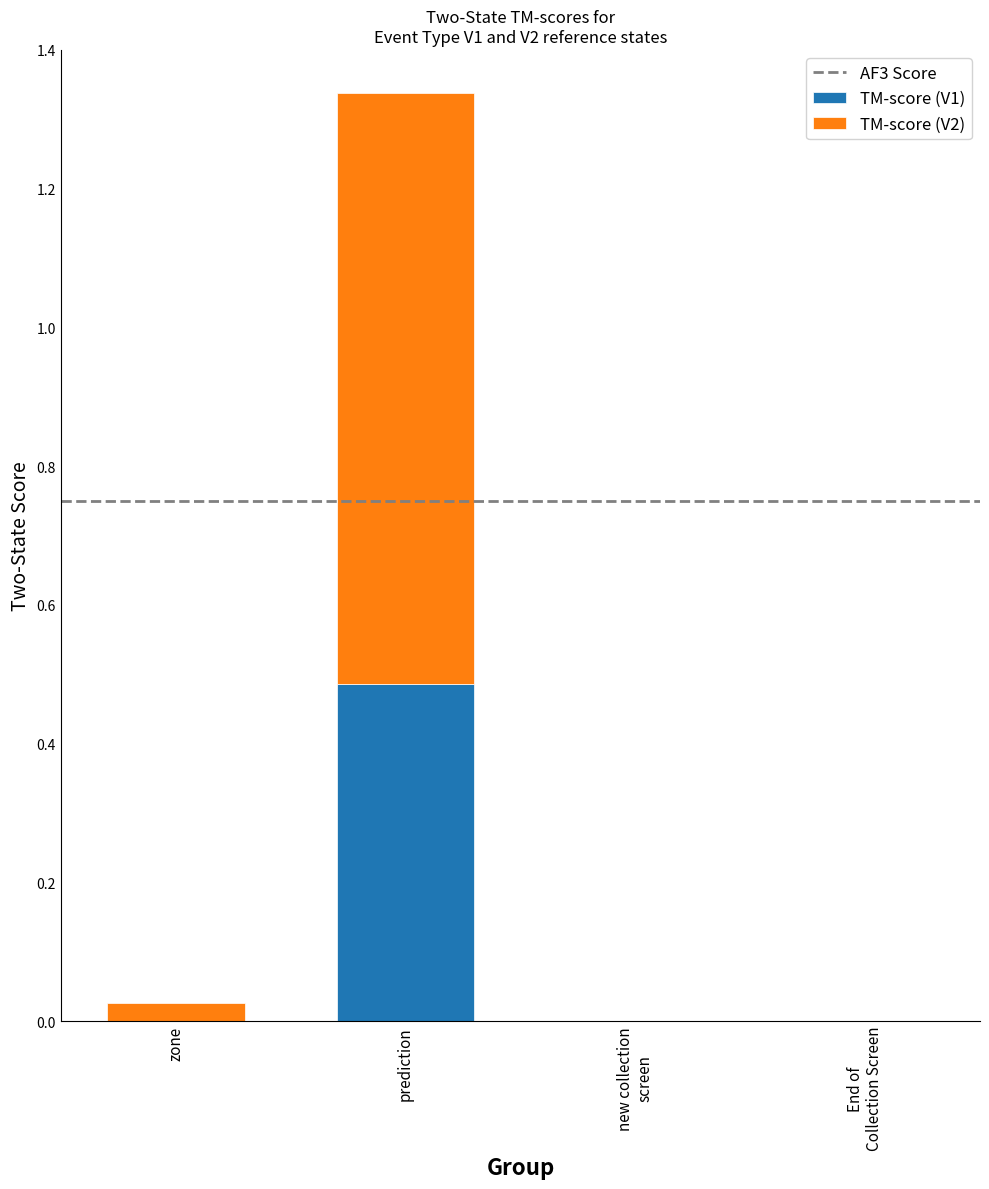

At which category is the sum across all series the highest?

prediction